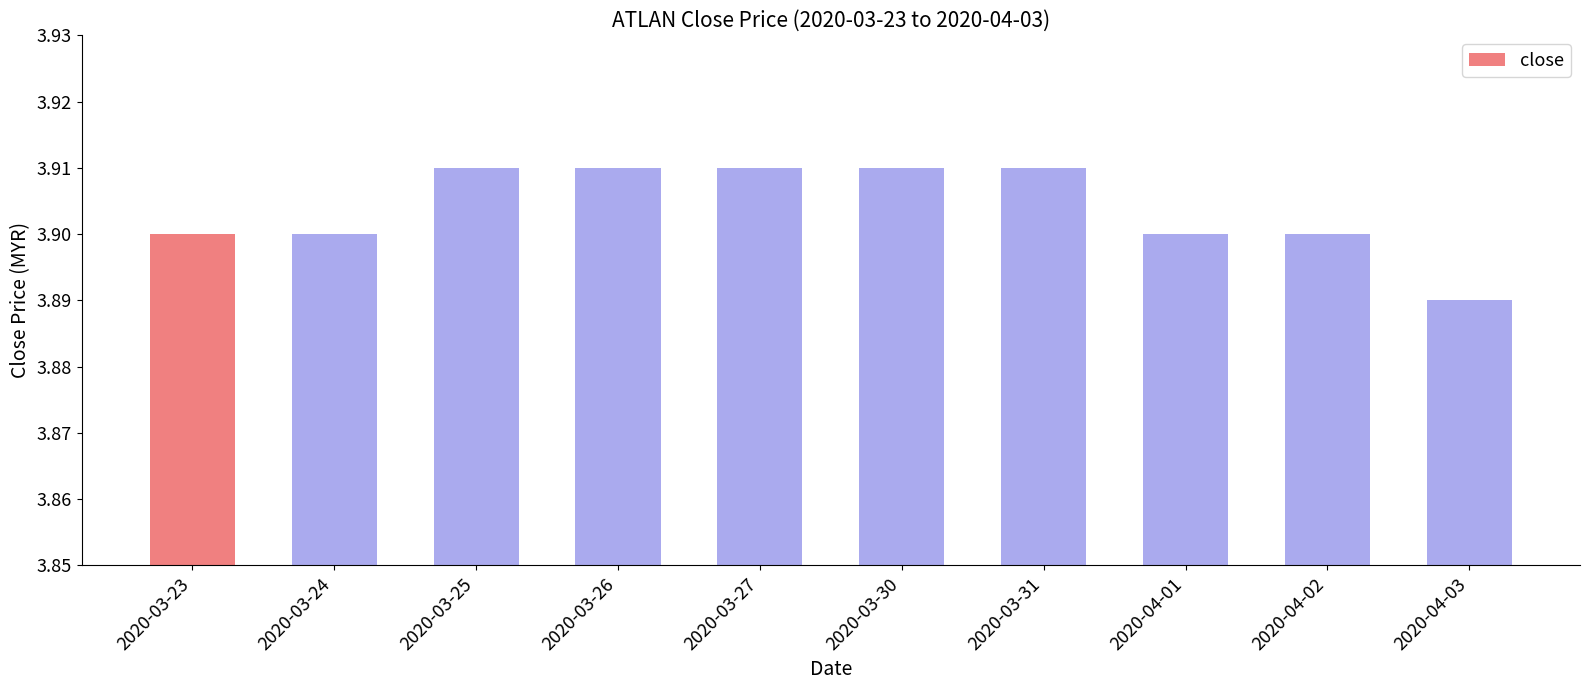

Is it true that the value at 2020-04-03 is 6.0?

False